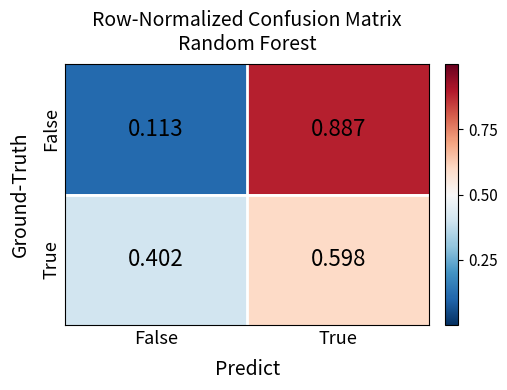

Where is False nearest to the value 0?

False